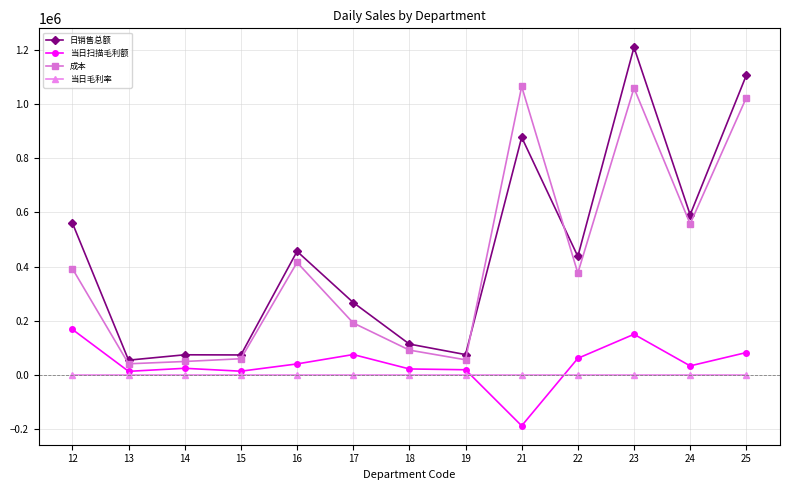

Rank the series by their maximum value, from lowest to highest.

当日毛利率, 当日扫描毛利额, 成本, 日销售总额